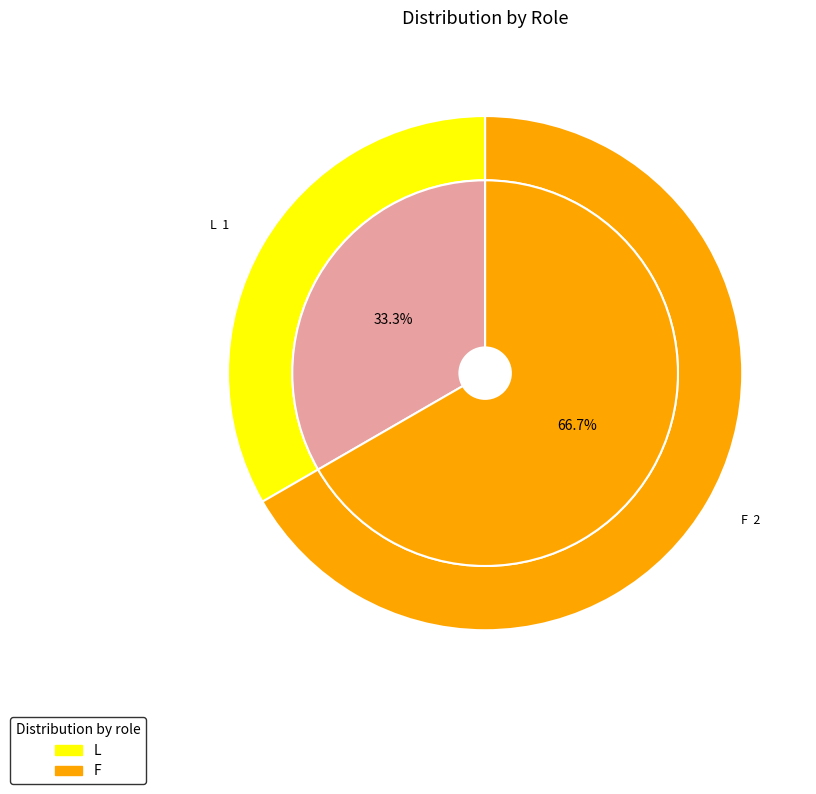

To the nearest percent, what is the average slice percentage?

50%